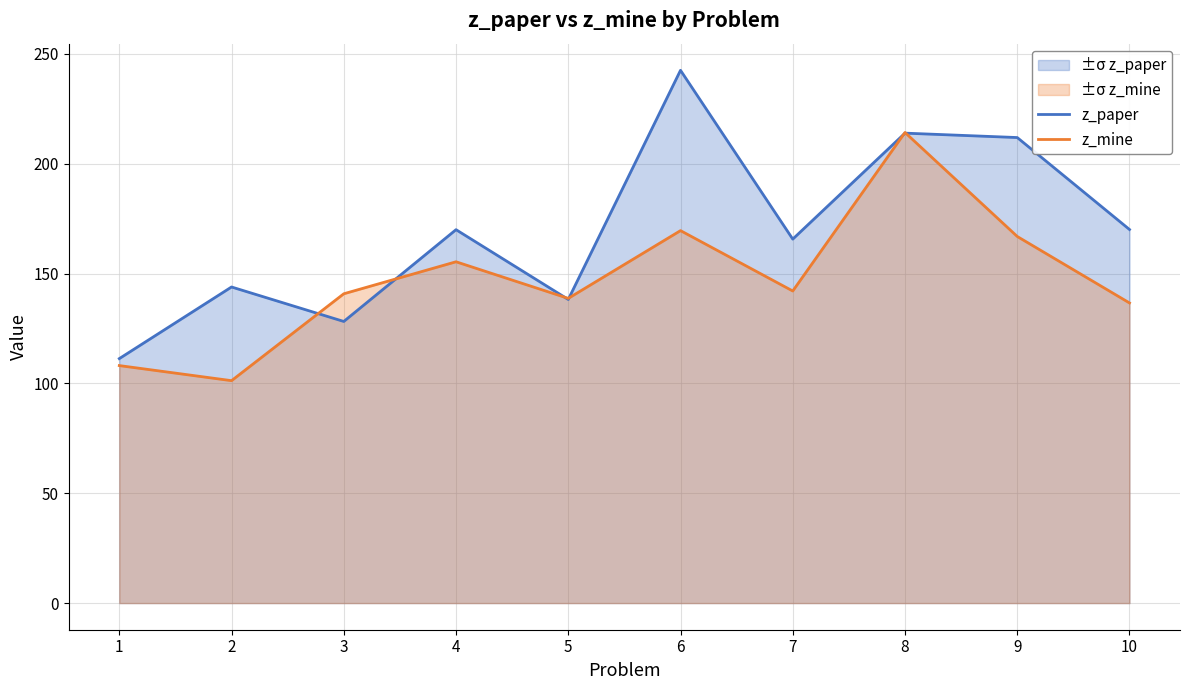

Read the z_paper value at 9.

211.9